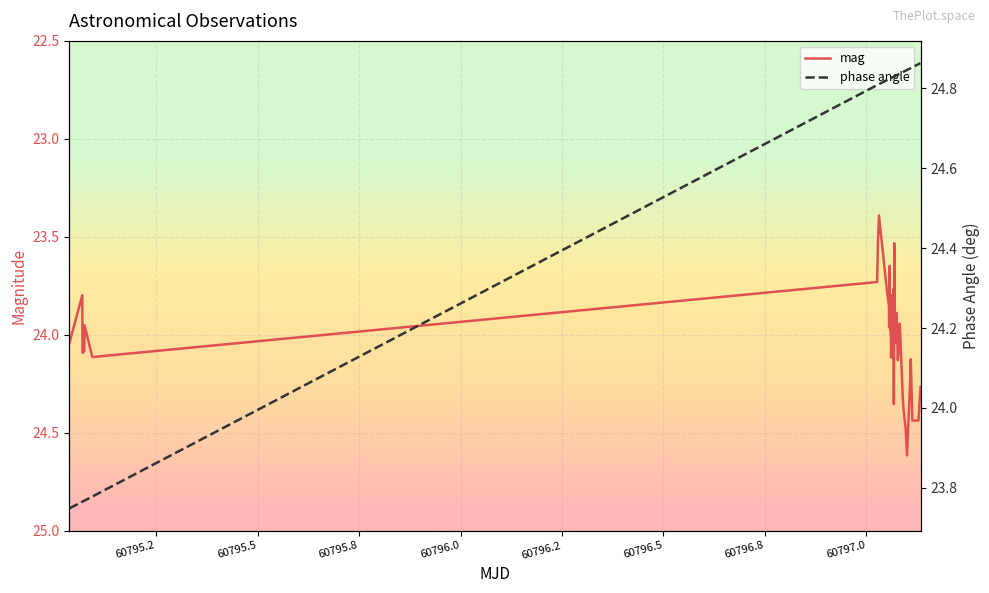

What is the highest value of the mag series?

24.6